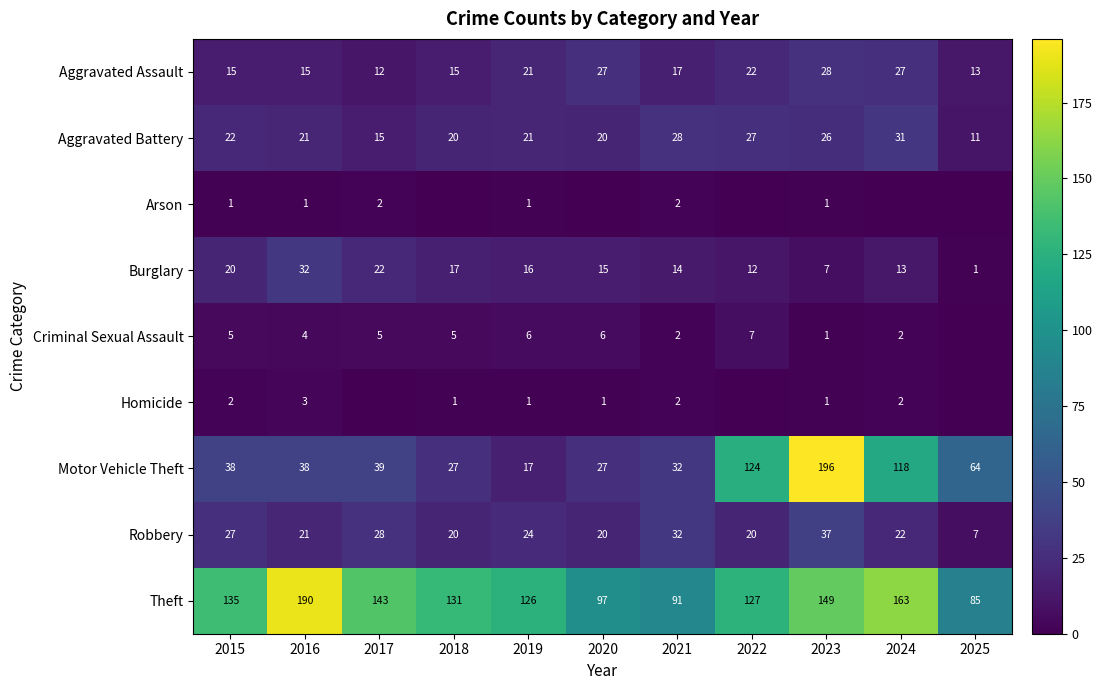

At which label does Aggravated Assault first exceed 17?

2019